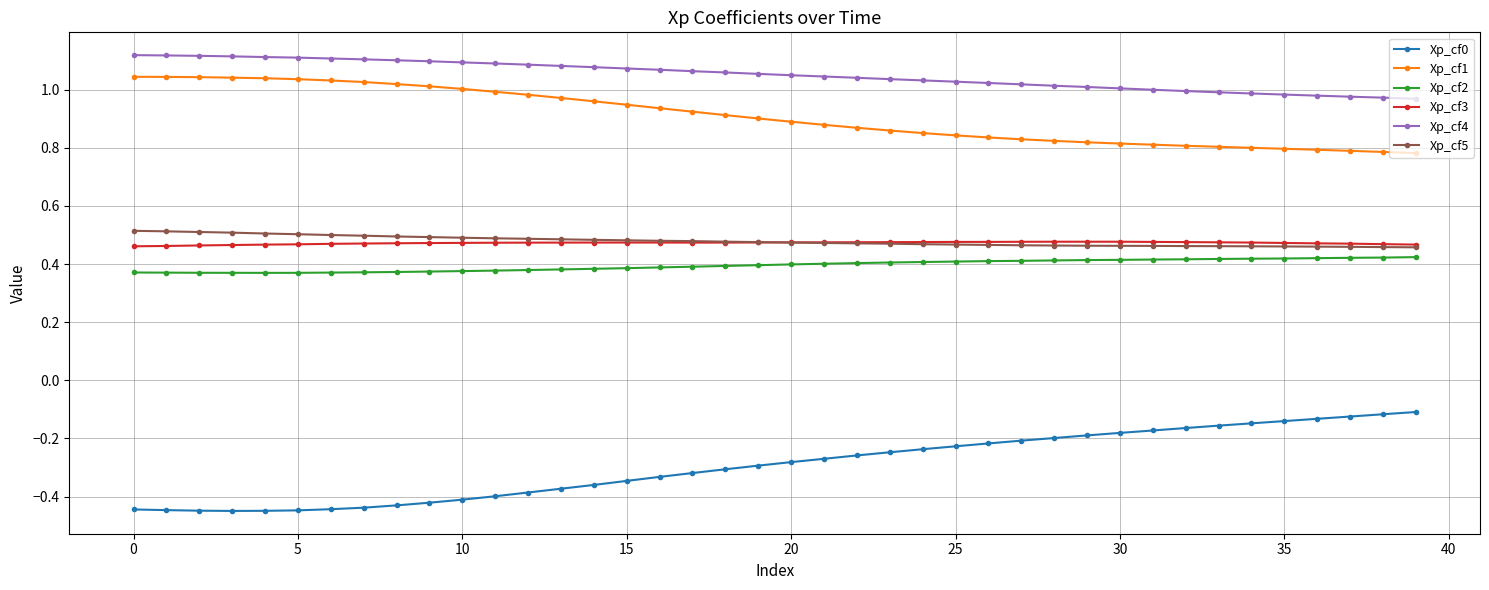

At how many categories does at least one series exceed 0?

40